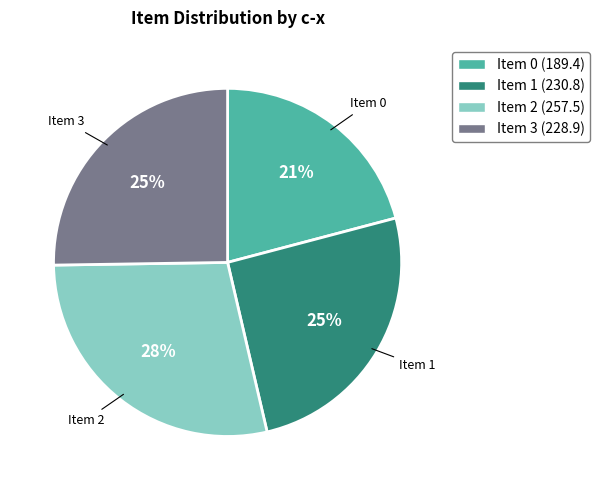

Which has a higher value, Item 0 or Item 3?

Item 3